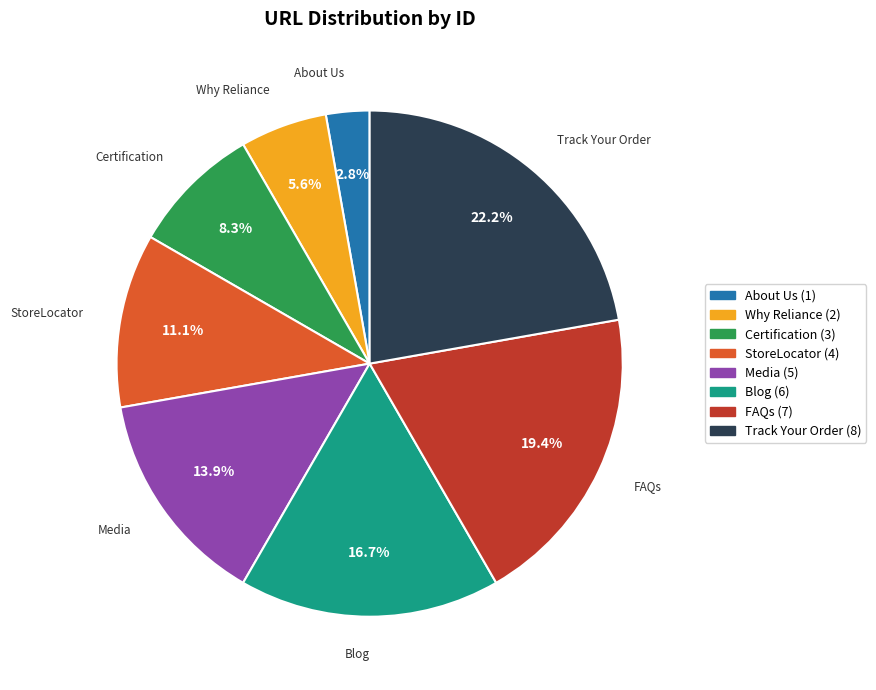

Does Why Reliance represent more than half of the total?

No